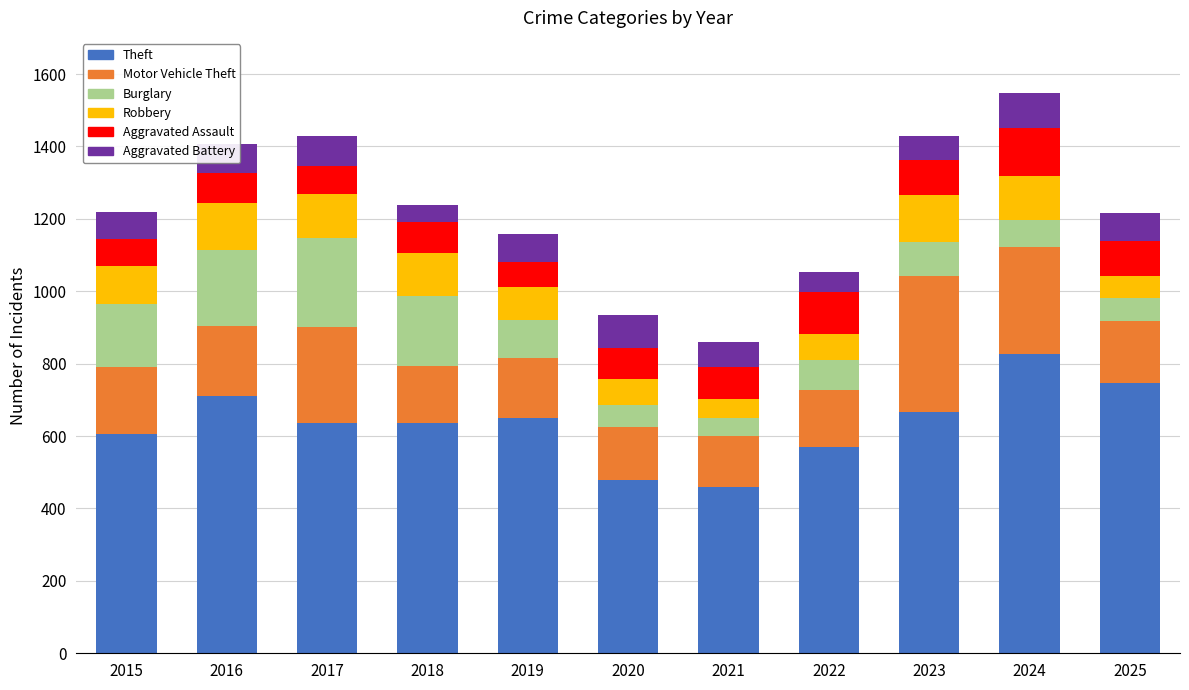

The value of Theft at 2024 is 828. True or false?

True